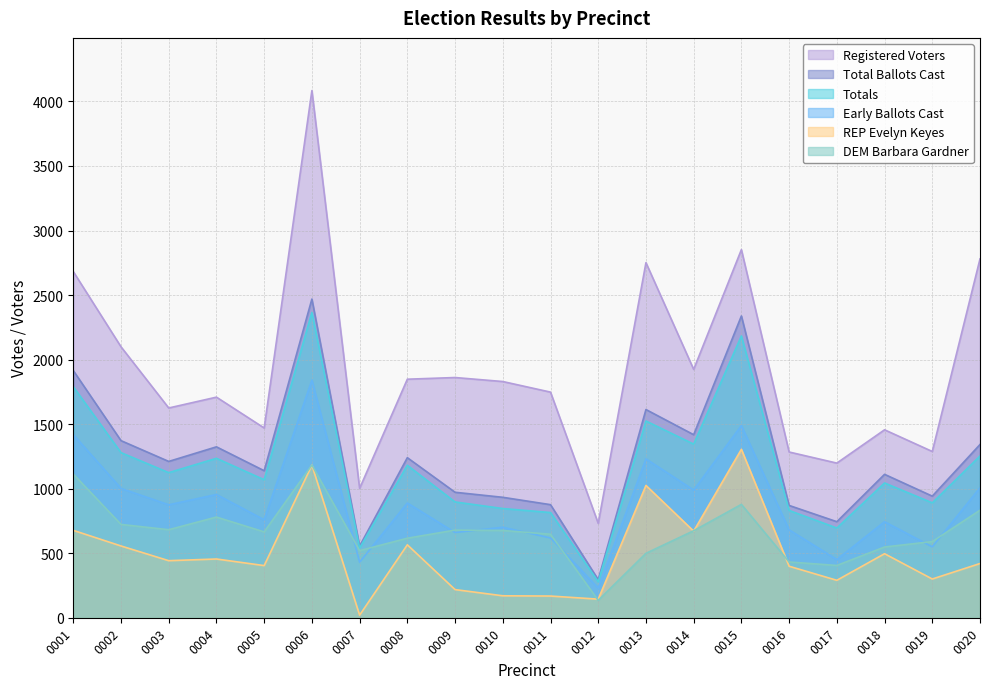

How many lines are shown in the chart?

6